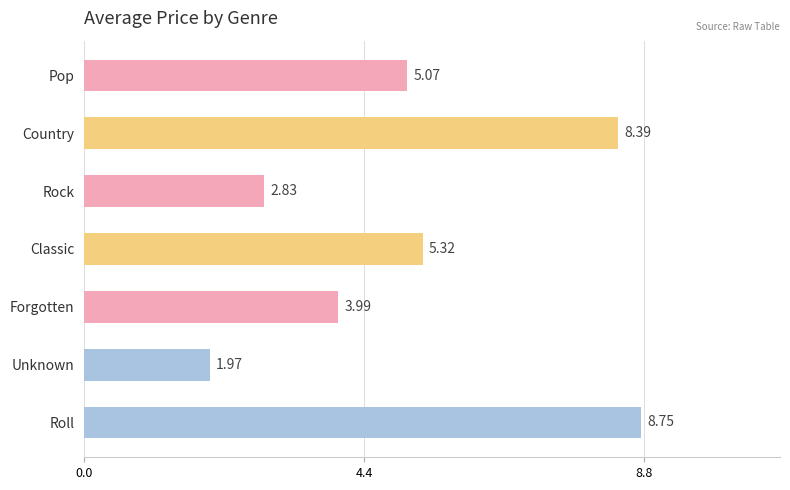

What is the average value?

5.2